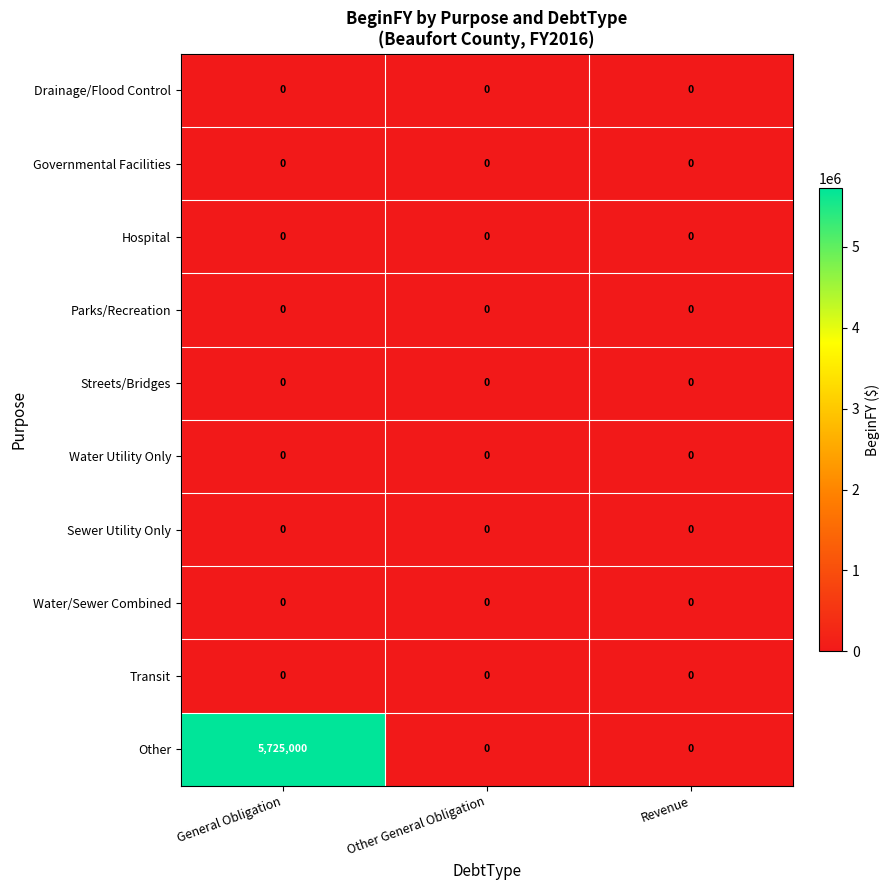

Reading right to left, transcribe all the data shown in this chart.

Drainage/Flood Control: 0	0	0
Governmental Facilities: 0	0	0
Hospital: 0	0	0
Parks/Recreation: 0	0	0
Streets/Bridges: 0	0	0
Water Utility Only: 0	0	0
Sewer Utility Only: 0	0	0
Water/Sewer Combined: 0	0	0
Transit: 0	0	0
Other: 0	0	5725000